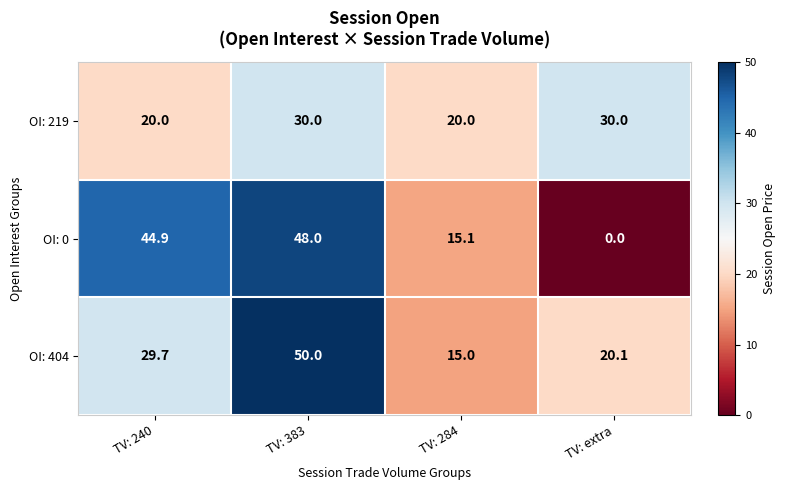

True or false: OI: 0 has a value of 0.0 at TV: extra.

True